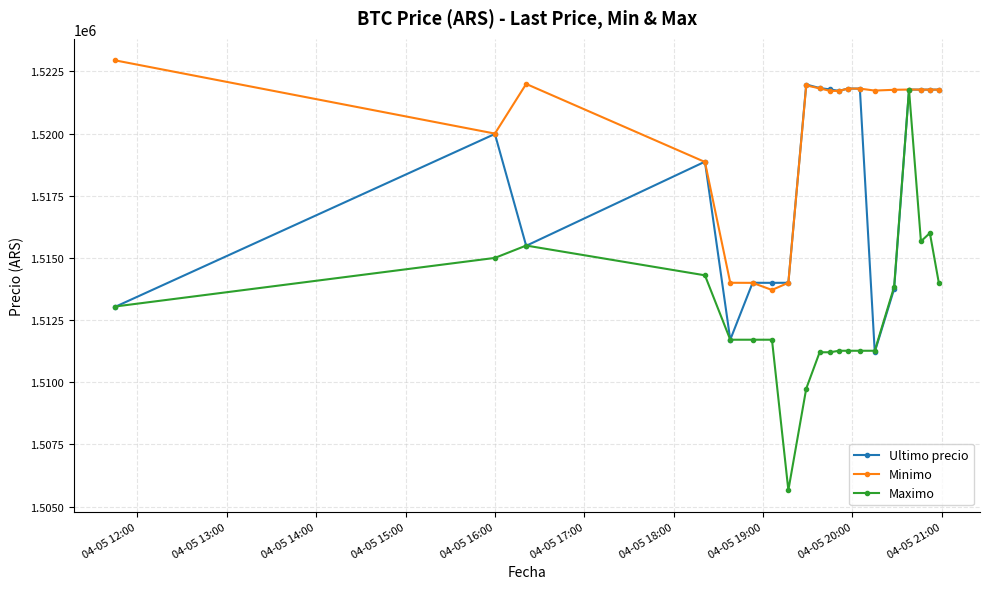

Which series has the largest range (max minus min)?

Maximo